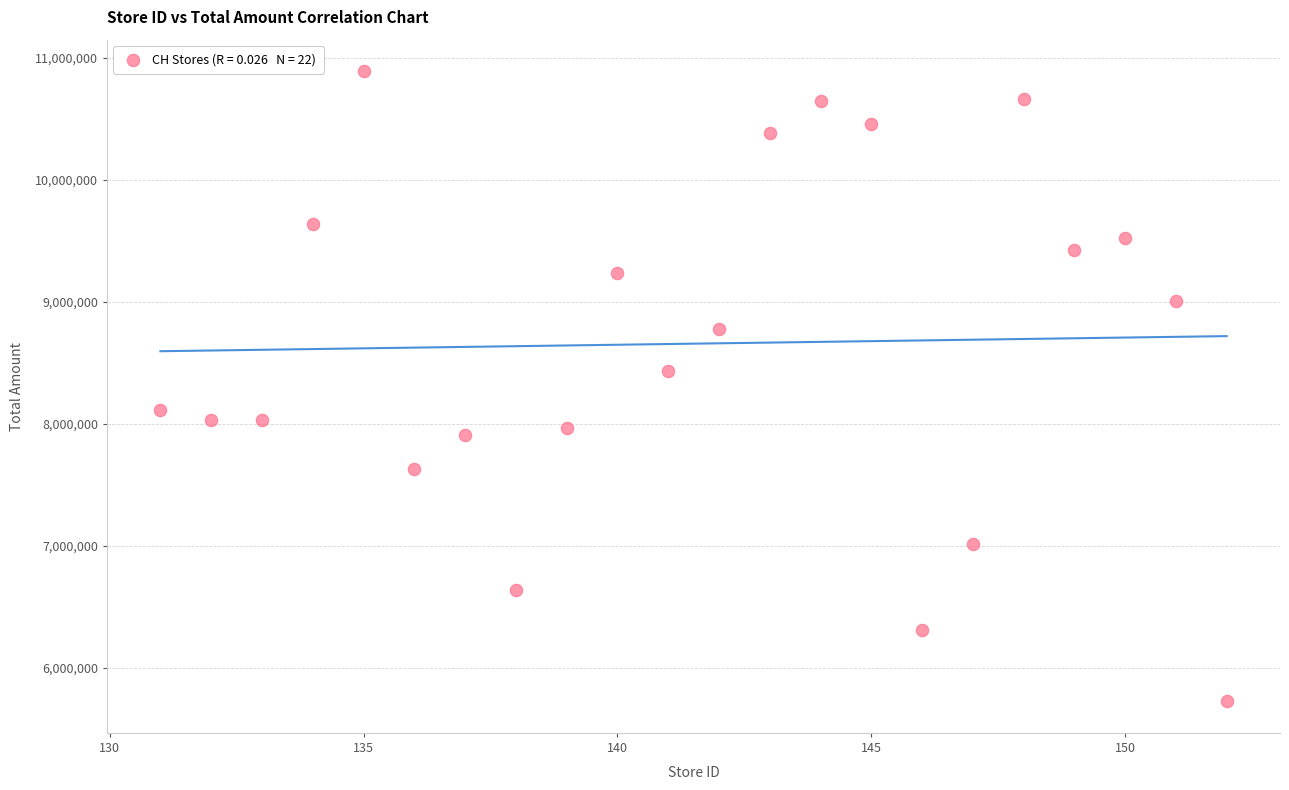

What Y value in the scatter plot is closest to 8306128?

8429965